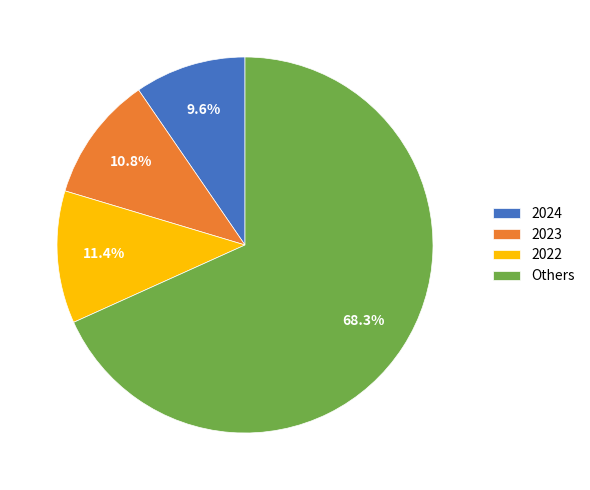

To the nearest percent, what portion does 2022 represent?

11%